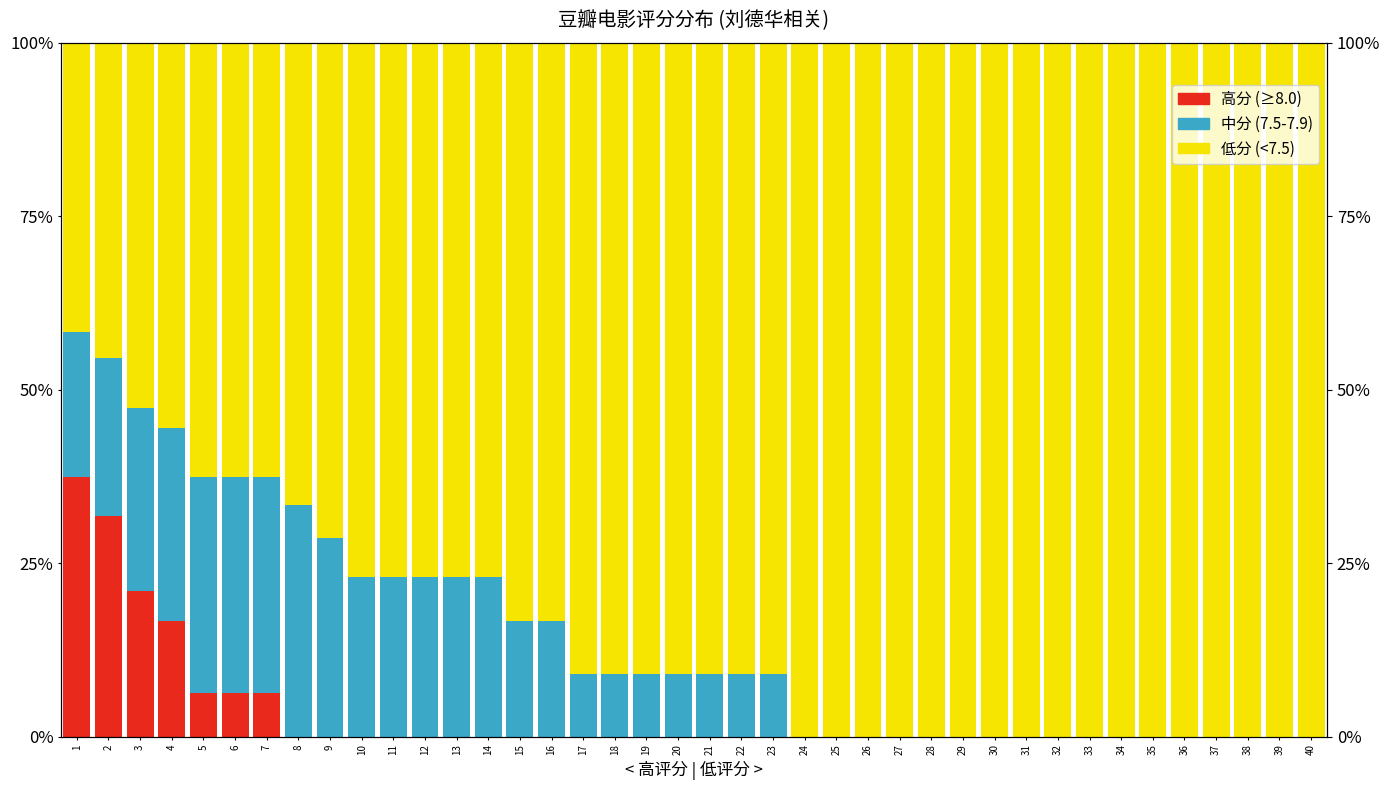

At 2, list the series in order from largest to smallest.

低分 (<7.5), 高分 (≥8.0), 中分 (7.5-7.9)